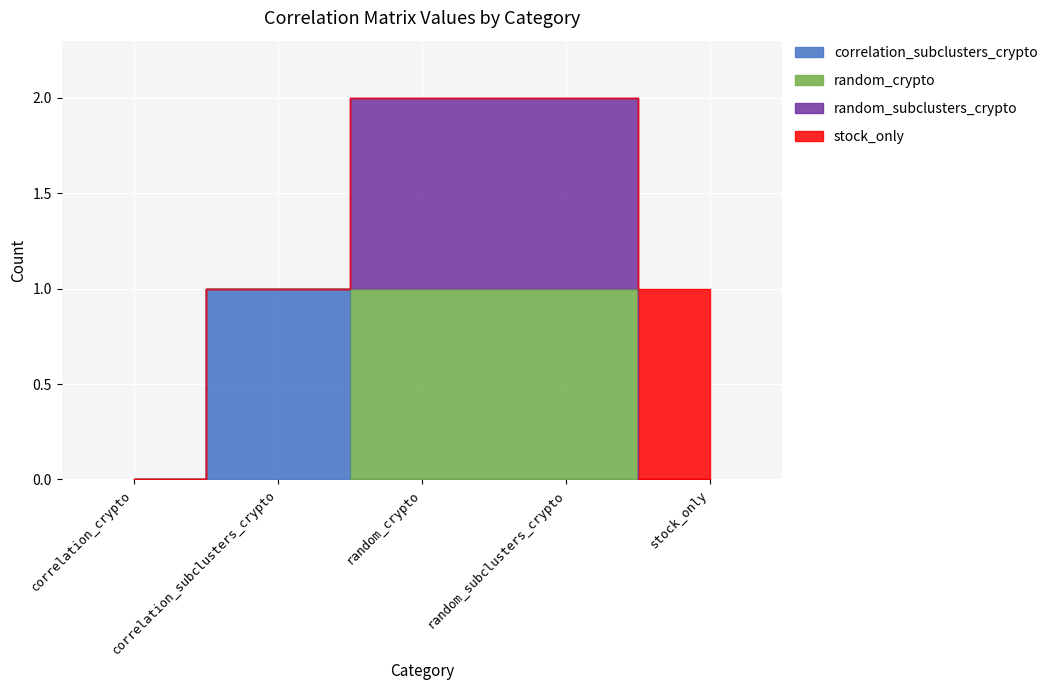

List the labels in order of random_crypto value, smallest first.

correlation_crypto, correlation_subclusters_crypto, stock_only, random_crypto, random_subclusters_crypto